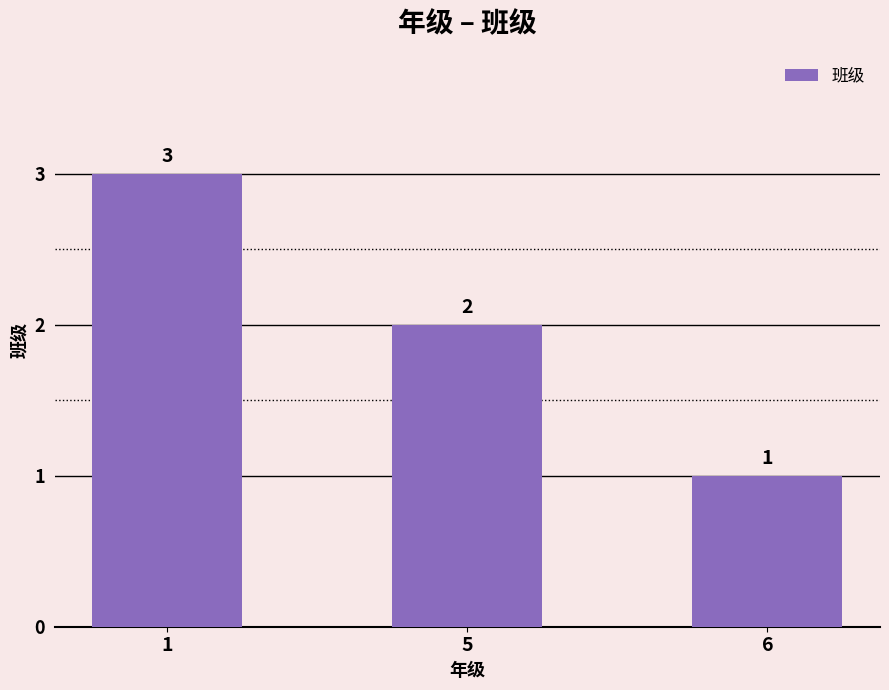

What is the change in value from 5 to 6?

-1